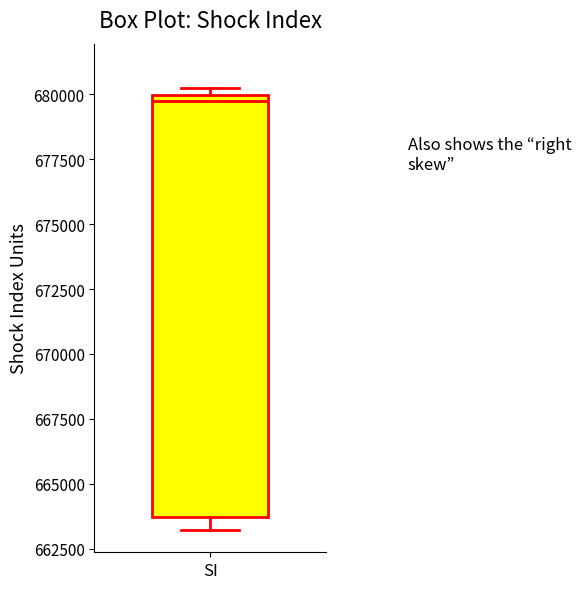

Read this box plot against the y-axis: the position of the median line, the range covered by the box, and the ends of both whiskers. The values are not printed on the chart, so give them approximately, as read against the axis.

median 679500, box 663500 to 680000, whiskers 663000 to 680000 (just above the box's upper edge)